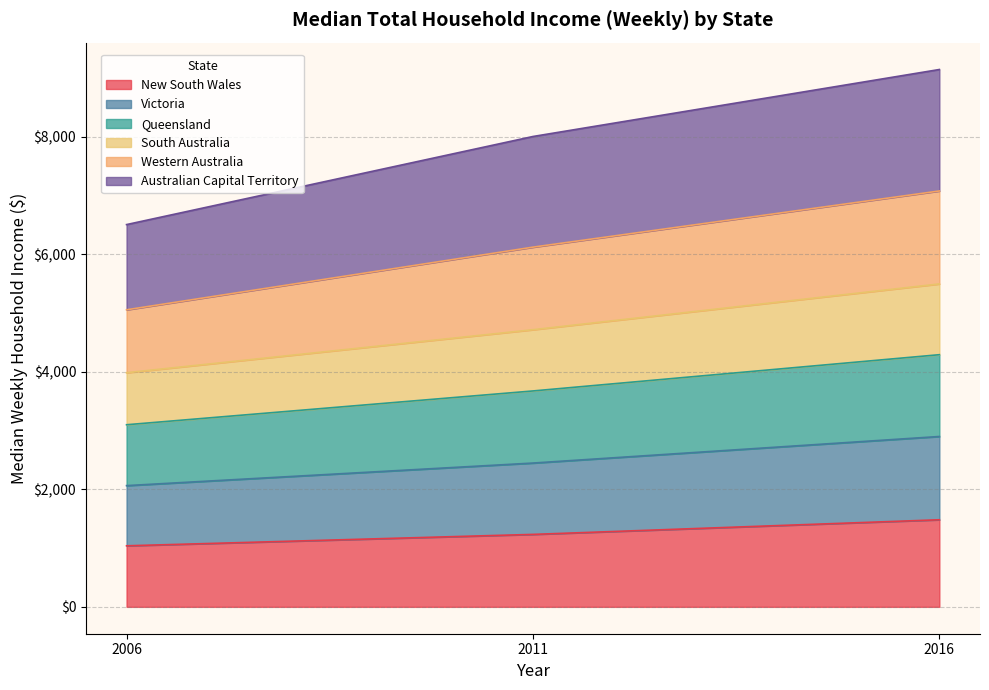

What is the minimum value for New South Wales?

1039